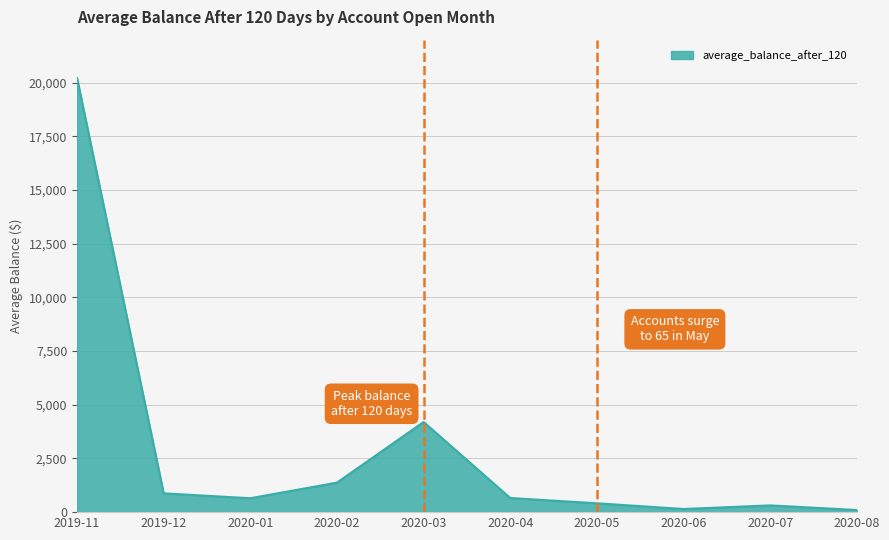

The chart shows a value of 314 at 2020-07. True or false?

True